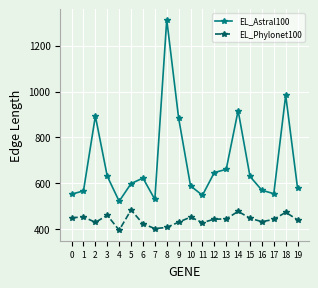

What is the value of the EL_Phylonet100 point at the 20th from the left?

441